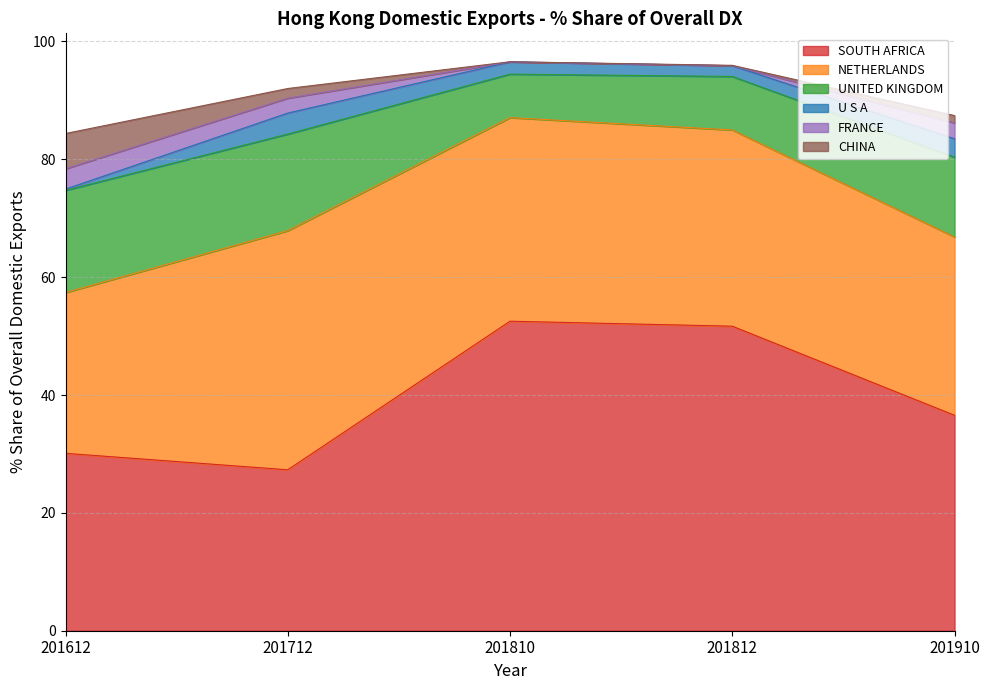

Reading left to right, extract all data points from this chart.

SOUTH AFRICA: 201612=30.1	201712=27.3	201810=52.5	201812=51.7	201910=36.6
NETHERLANDS: 201612=27.3	201712=40.6	201810=34.5	201812=33.3	201910=30.3
UNITED KINGDOM: 201612=17.3	201712=16.4	201810=7.4	201812=9.1	201910=13.5
U S A: 201612=0.2	201712=3.6	201810=2.1	201812=1.8	201910=3.1
FRANCE: 201612=3.4	201712=2.5	201810=0.0	201812=0.0	201910=2.7
CHINA: 201612=6.0	201712=1.6	201810=0.0	201812=0.1	201910=1.2